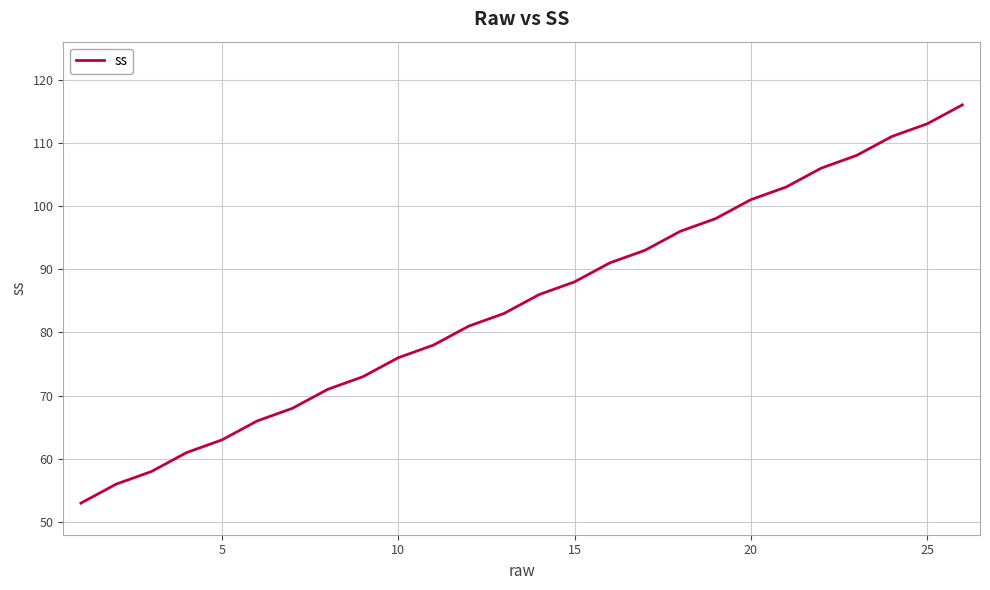

What is the difference between the maximum and minimum values?

63